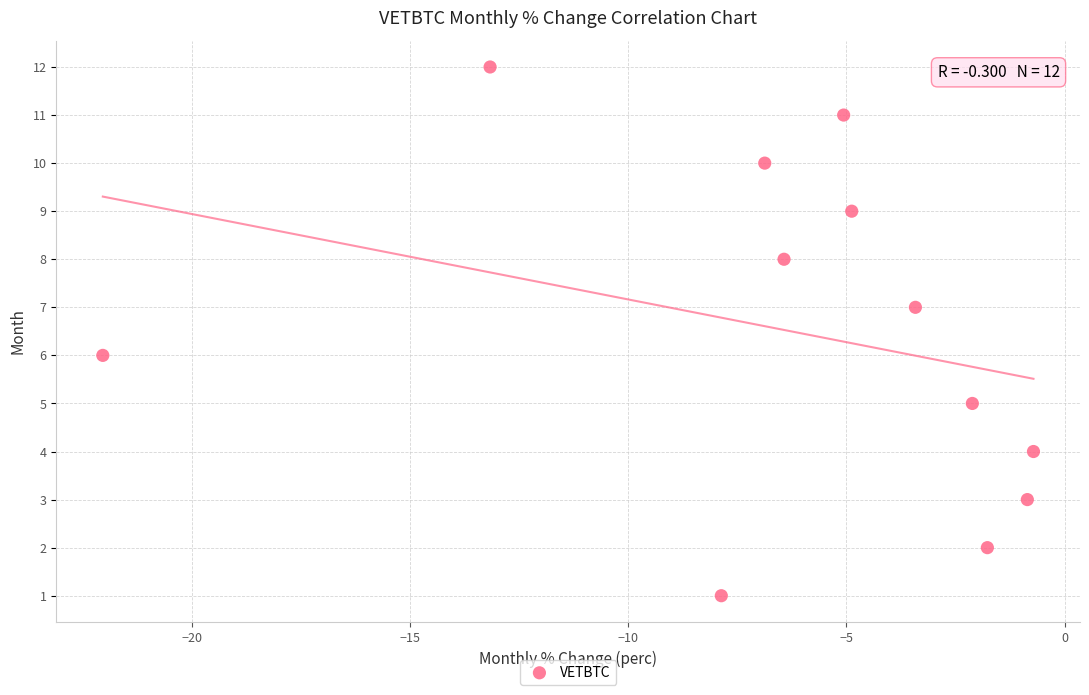

What is the range of Y values (max minus min)?

11